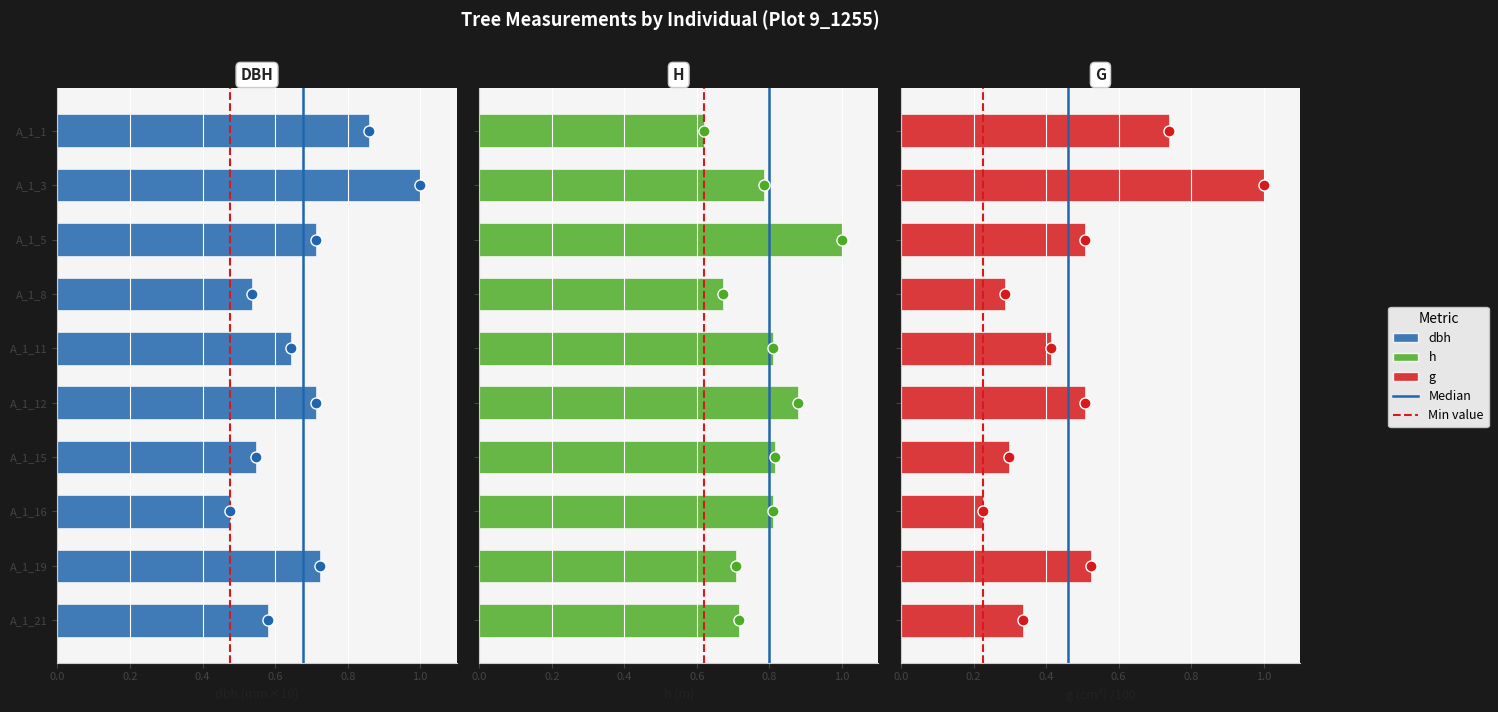

What is the sum of all h values?

7.8